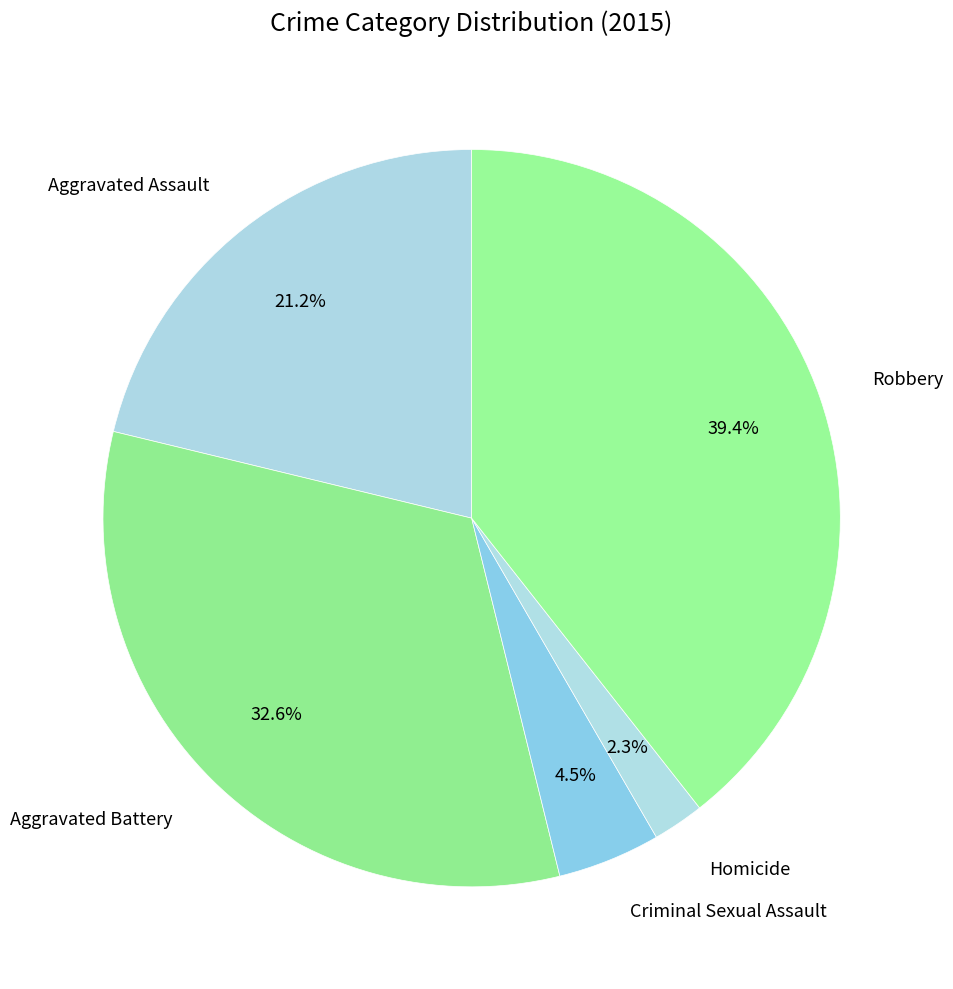

Is the sum of Criminal Sexual Assault and Aggravated Battery greater than half?

No